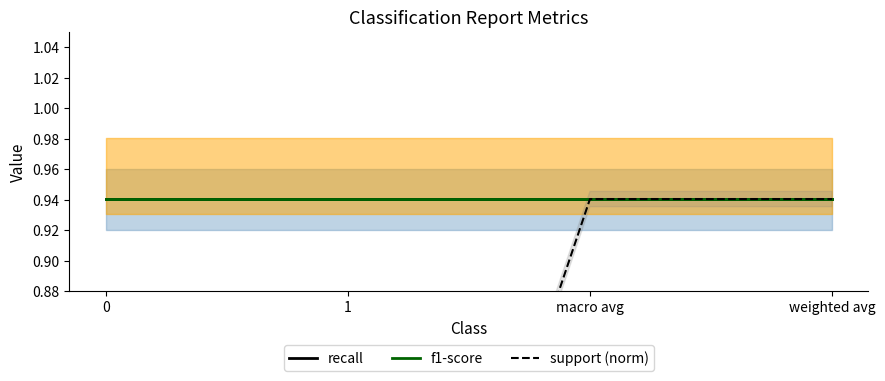

True or false: recall and f1-score intersect in this chart.

False